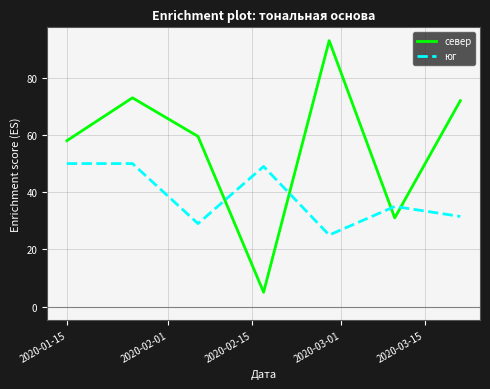

What is the difference between the second highest and second lowest values in the север series?

42.0